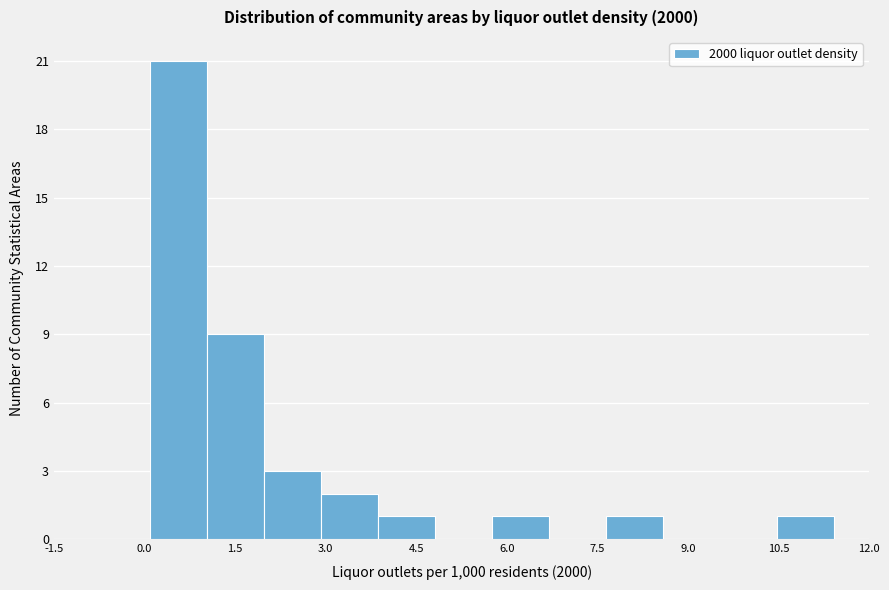

How tall is the bar that spans 3.0 to 3.8 on the x-axis? Neither the bar edges nor the heights are printed on the chart, so give them approximately, as read against the axes.

2